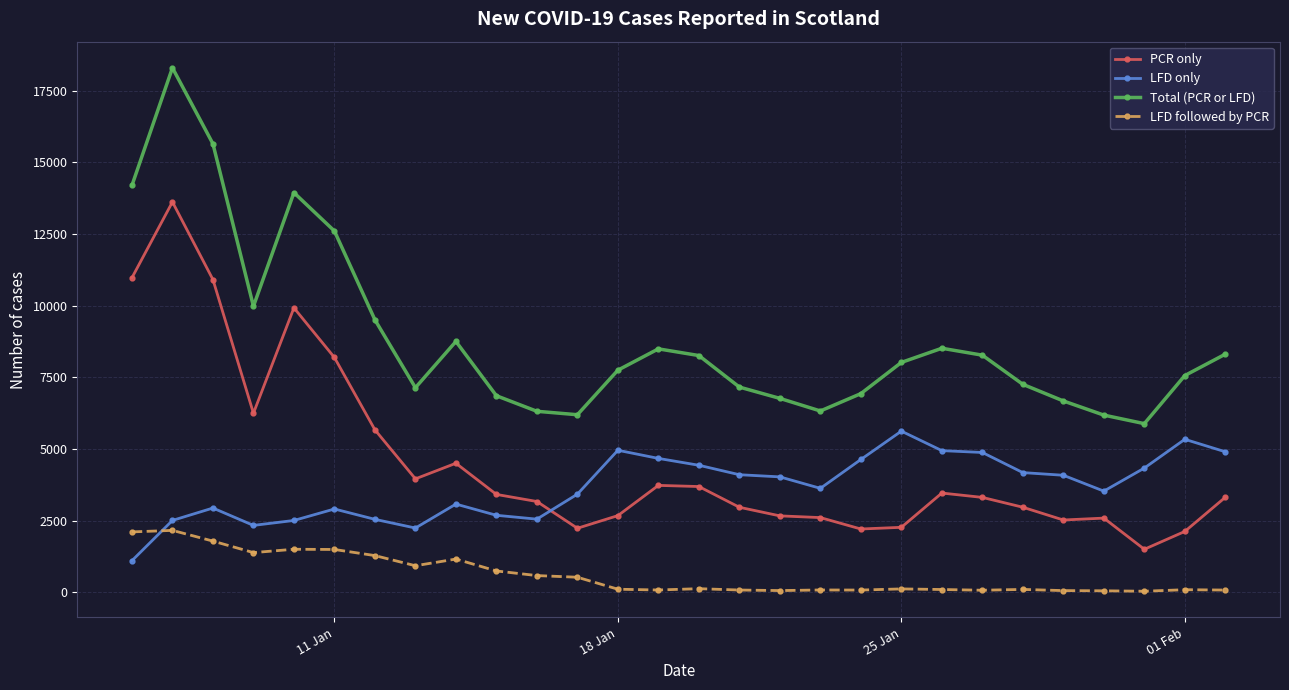

What is the maximum value shown in the chart?

18295